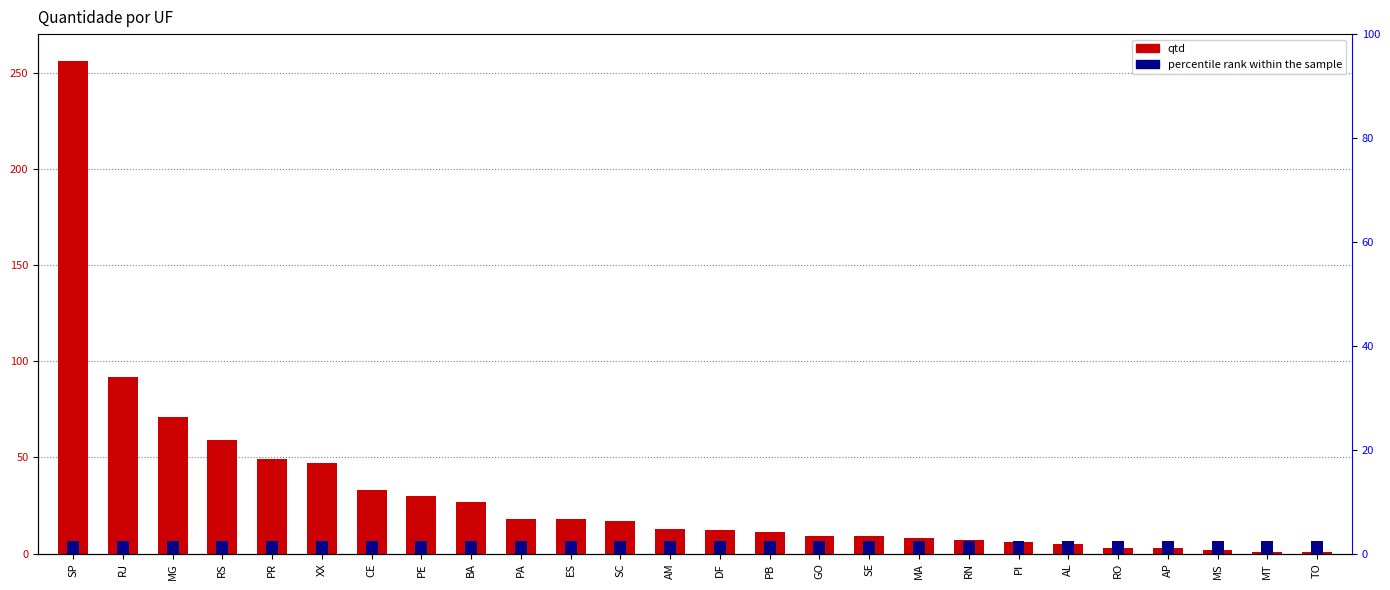

How many categories are shown in the chart?

26